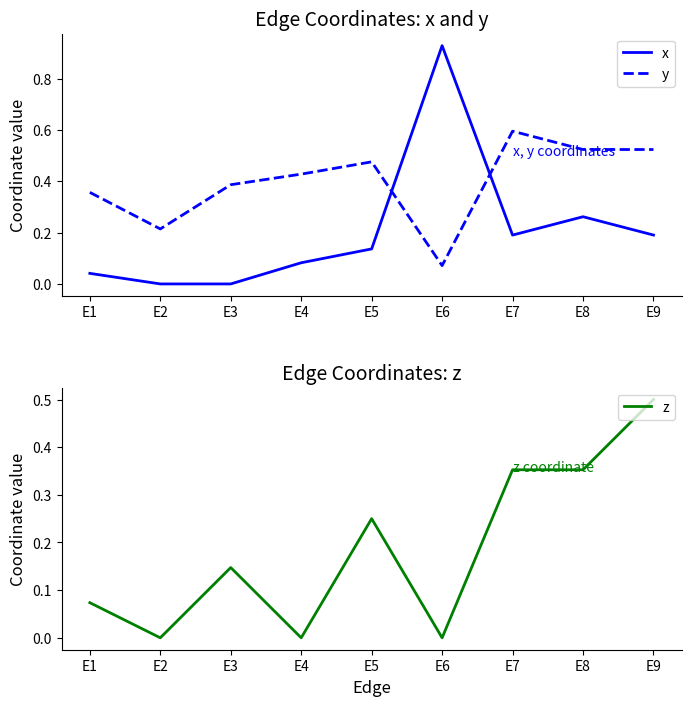

What is the maximum value for x?

0.9